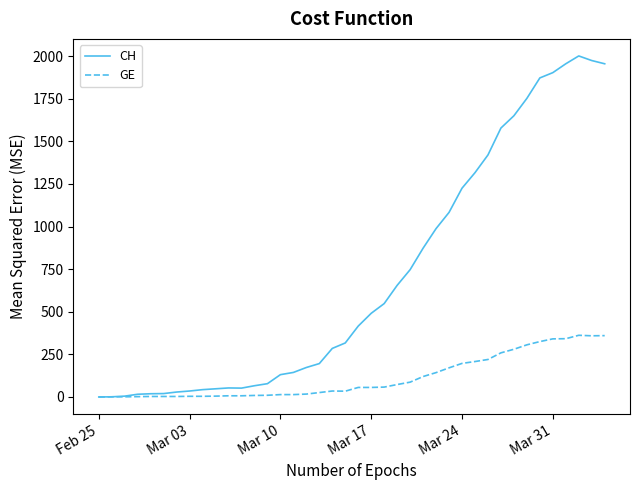

Which series has the widest spread of values?

CH